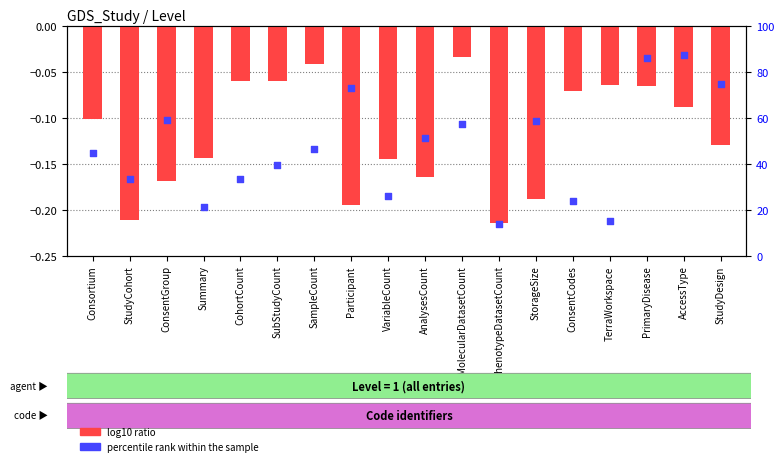

What is the total value across all series at Consortium?

44.5